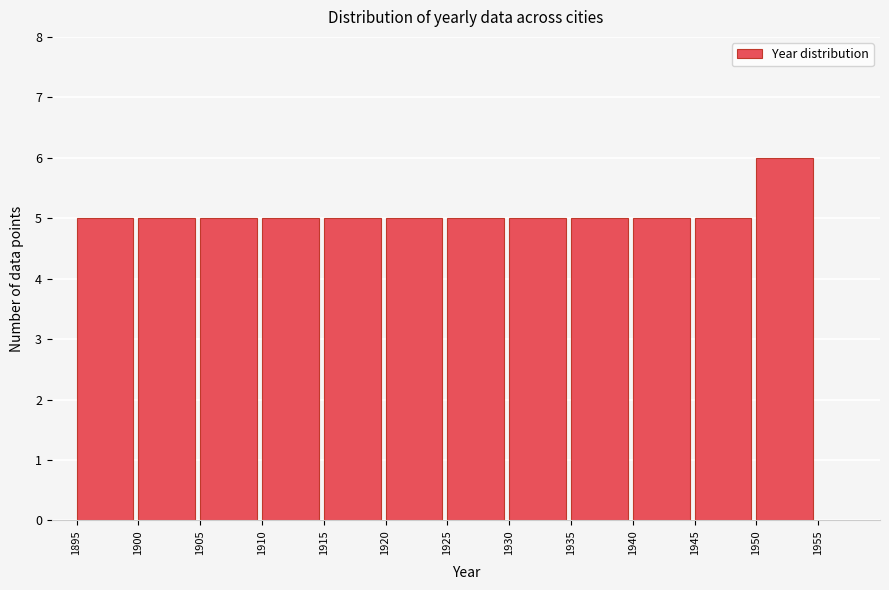

Reading left to right, list every bar in this chart as the range it spans on the x-axis followed by its height. The values are not printed on the chart, so give them approximately, as read against the axis.

1895 to 1900: 5
1900 to 1905: 5
1905 to 1910: 5
1910 to 1915: 5
1915 to 1920: 5
1920 to 1925: 5
1925 to 1930: 5
1930 to 1935: 5
1935 to 1940: 5
1940 to 1945: 5
1945 to 1950: 5
1950 to 1955: 6